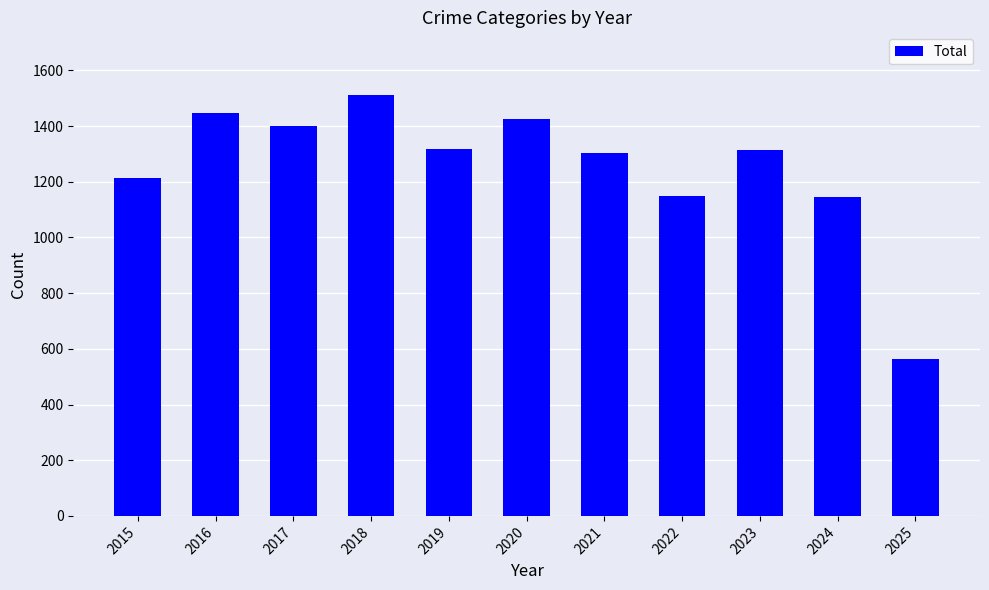

What is the sum of all values?

13790